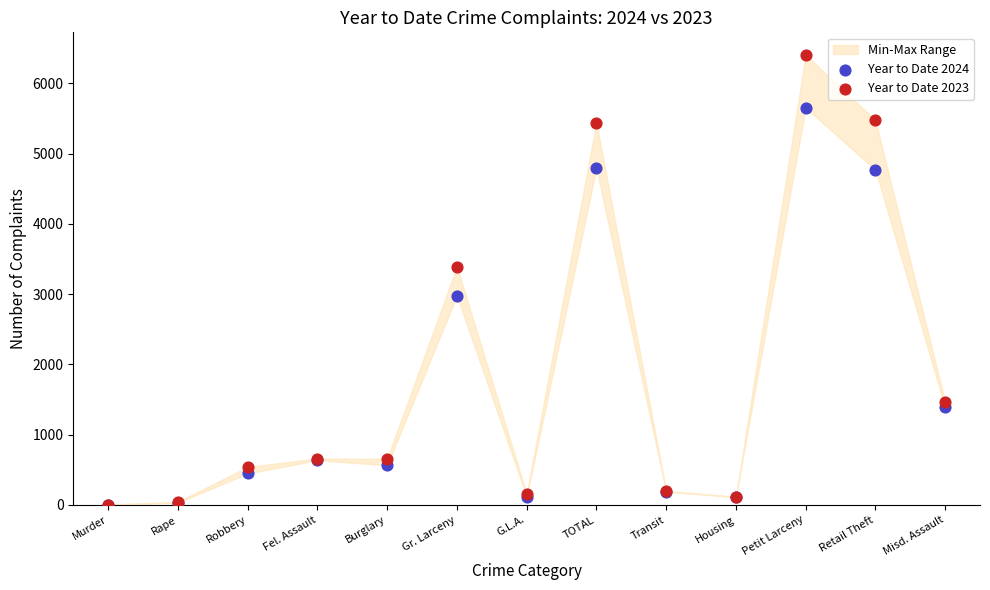

In the Year to Date 2024 series, what Y value is closest to 2829?

2977